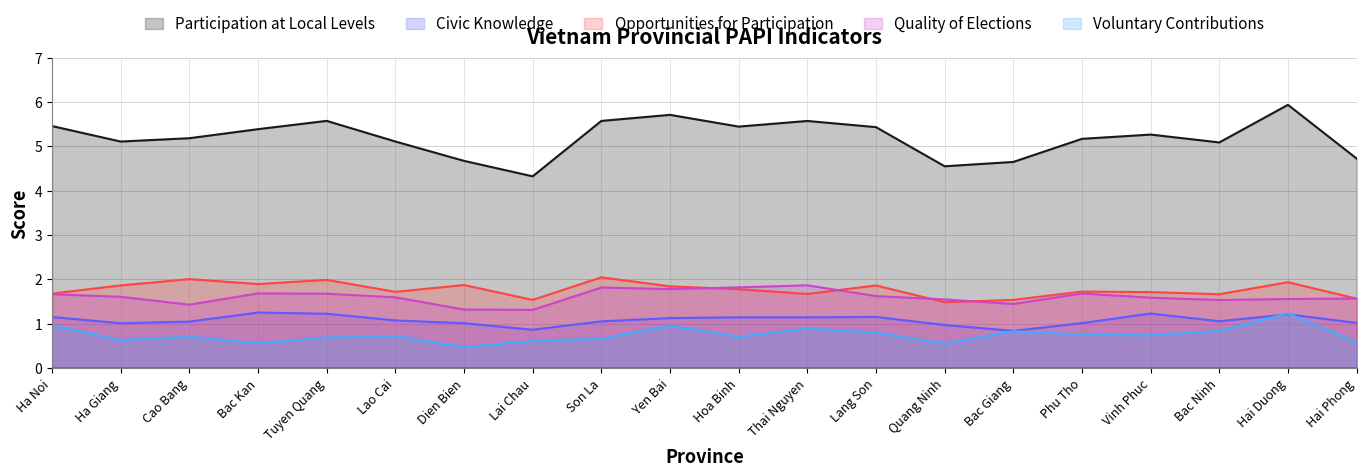

Reading right to left, extract all data points from this chart.

Participation at Local Levels: Hai Phong=4.7	Hai Duong=5.9	Bac Ninh=5.1	Vinh Phuc=5.3	Phu Tho=5.2	Bac Giang=4.6	Quang Ninh=4.5	Lang Son=5.4	Thai Nguyen=5.6	Hoa Binh=5.4	Yen Bai=5.7	Son La=5.6	Lai Chau=4.3	Dien Bien=4.7	Lao Cai=5.1	Tuyen Quang=5.6	Bac Kan=5.4	Cao Bang=5.2	Ha Giang=5.1	Ha Noi=5.5
Civic Knowledge: Hai Phong=1.0	Hai Duong=1.2	Bac Ninh=1.1	Vinh Phuc=1.2	Phu Tho=1.0	Bac Giang=0.8	Quang Ninh=1.0	Lang Son=1.2	Thai Nguyen=1.1	Hoa Binh=1.1	Yen Bai=1.1	Son La=1.1	Lai Chau=0.9	Dien Bien=1.0	Lao Cai=1.1	Tuyen Quang=1.2	Bac Kan=1.3	Cao Bang=1.0	Ha Giang=1.0	Ha Noi=1.1
Opportunities for Participation: Hai Phong=1.6	Hai Duong=1.9	Bac Ninh=1.7	Vinh Phuc=1.7	Phu Tho=1.7	Bac Giang=1.5	Quang Ninh=1.5	Lang Son=1.9	Thai Nguyen=1.7	Hoa Binh=1.8	Yen Bai=1.8	Son La=2.0	Lai Chau=1.5	Dien Bien=1.9	Lao Cai=1.7	Tuyen Quang=2.0	Bac Kan=1.9	Cao Bang=2.0	Ha Giang=1.9	Ha Noi=1.7
Quality of Elections: Hai Phong=1.6	Hai Duong=1.6	Bac Ninh=1.5	Vinh Phuc=1.6	Phu Tho=1.7	Bac Giang=1.4	Quang Ninh=1.5	Lang Son=1.6	Thai Nguyen=1.9	Hoa Binh=1.8	Yen Bai=1.8	Son La=1.8	Lai Chau=1.3	Dien Bien=1.3	Lao Cai=1.6	Tuyen Quang=1.7	Bac Kan=1.7	Cao Bang=1.4	Ha Giang=1.6	Ha Noi=1.7
Voluntary Contributions: Hai Phong=0.6	Hai Duong=1.2	Bac Ninh=0.8	Vinh Phuc=0.7	Phu Tho=0.8	Bac Giang=0.8	Quang Ninh=0.6	Lang Son=0.8	Thai Nguyen=0.9	Hoa Binh=0.7	Yen Bai=1.0	Son La=0.7	Lai Chau=0.6	Dien Bien=0.5	Lao Cai=0.7	Tuyen Quang=0.7	Bac Kan=0.6	Cao Bang=0.7	Ha Giang=0.6	Ha Noi=1.0